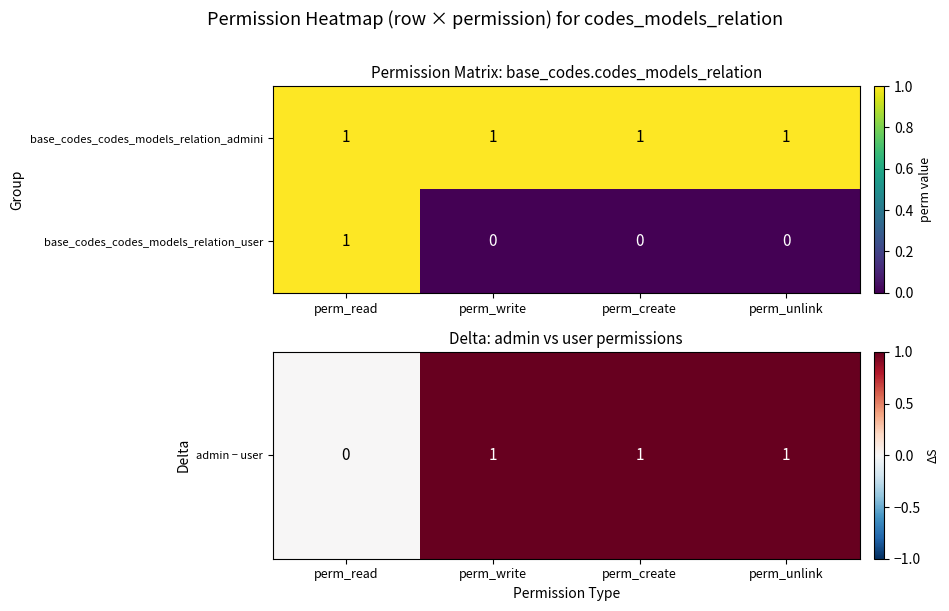

The base_codes_codes_models_relation_admini series shows 1 at perm_unlink. True or false?

True